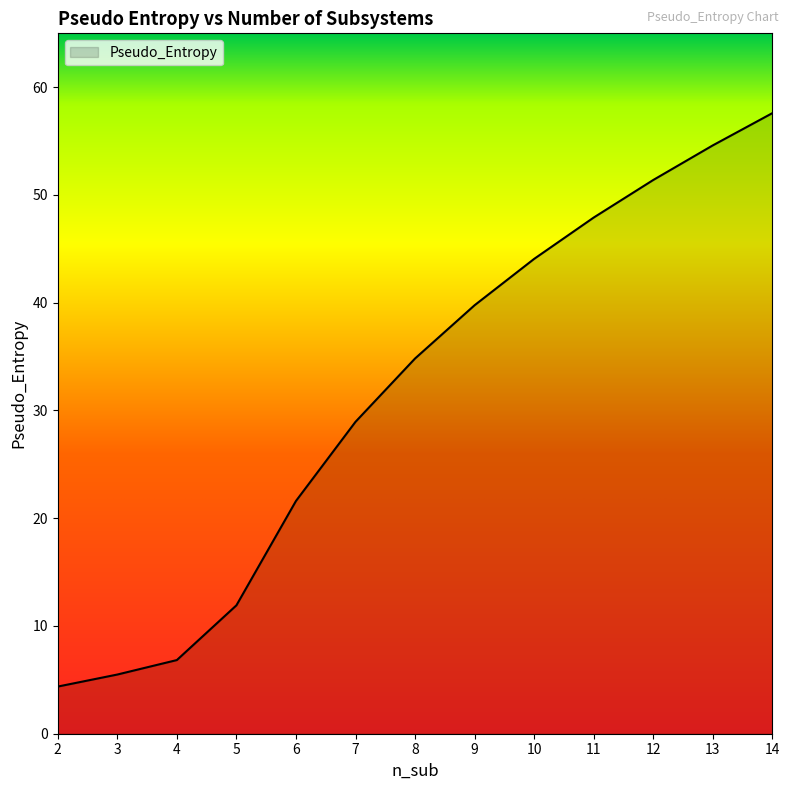

Between 3 and 14, which is larger?

14